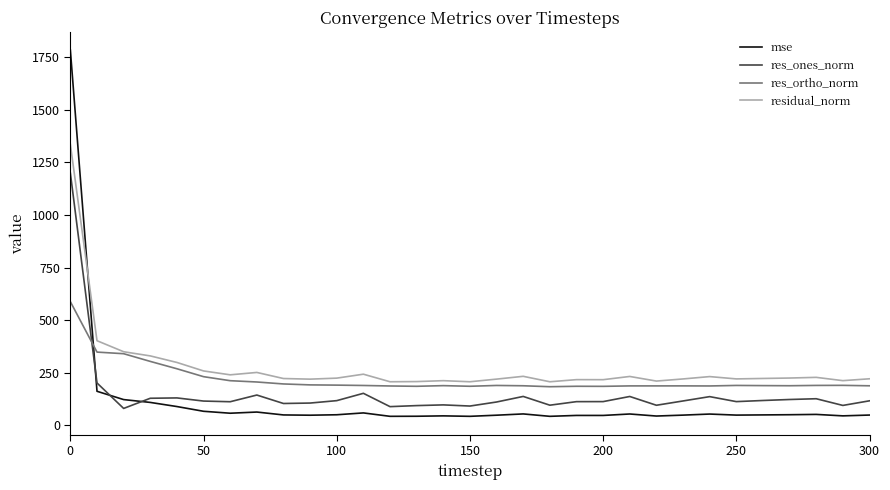

Which series has the largest range (max minus min)?

mse